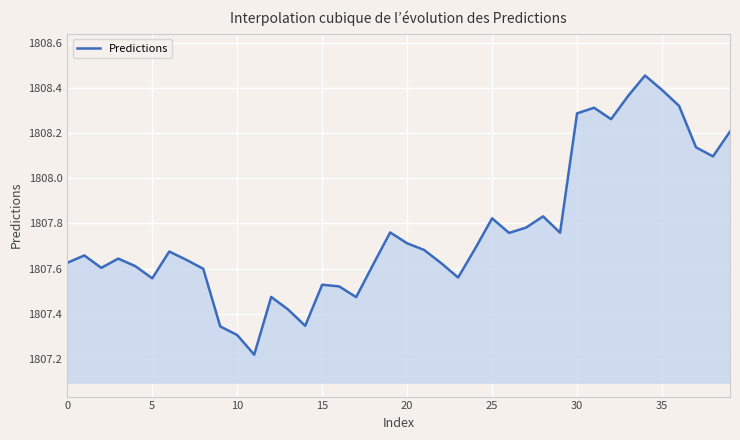

What is the difference between the maximum and minimum values?

1.2